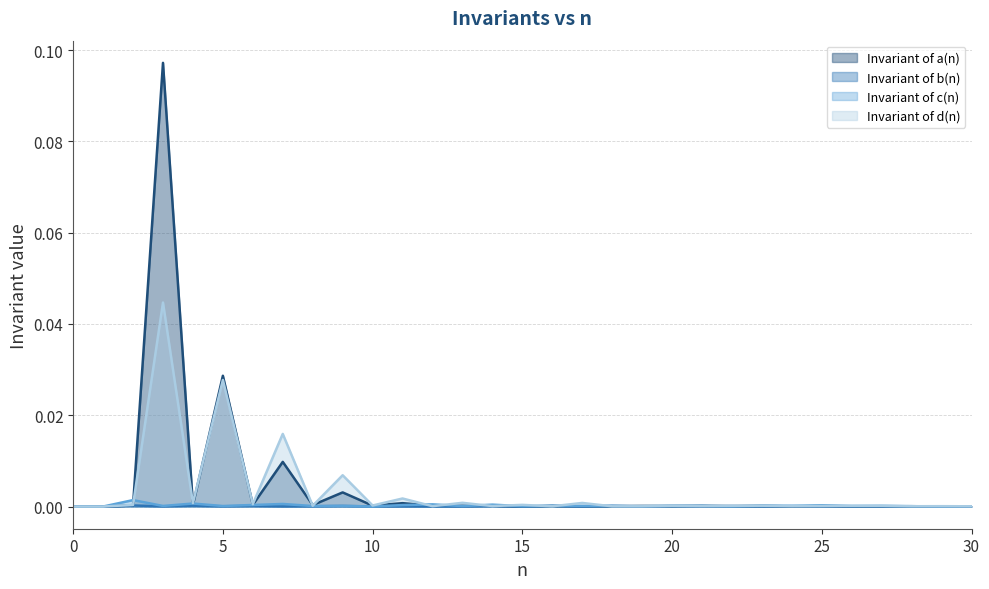

How many times do Invariant of b(n) and Invariant of a(n) cross each other?

16